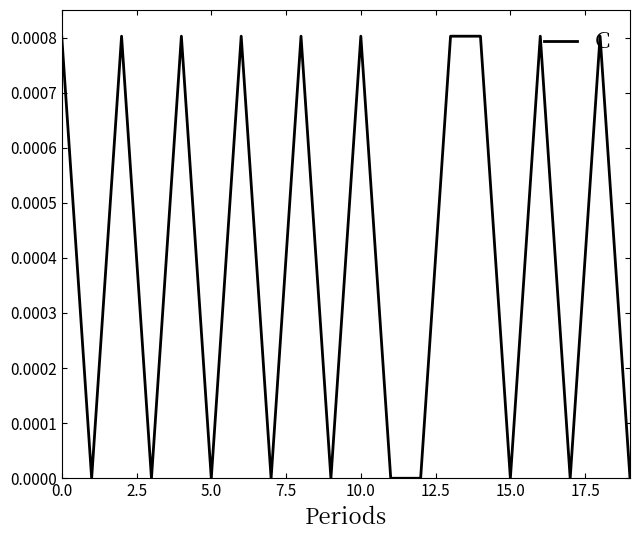

Does the chart display data point markers on the line(s)?

No